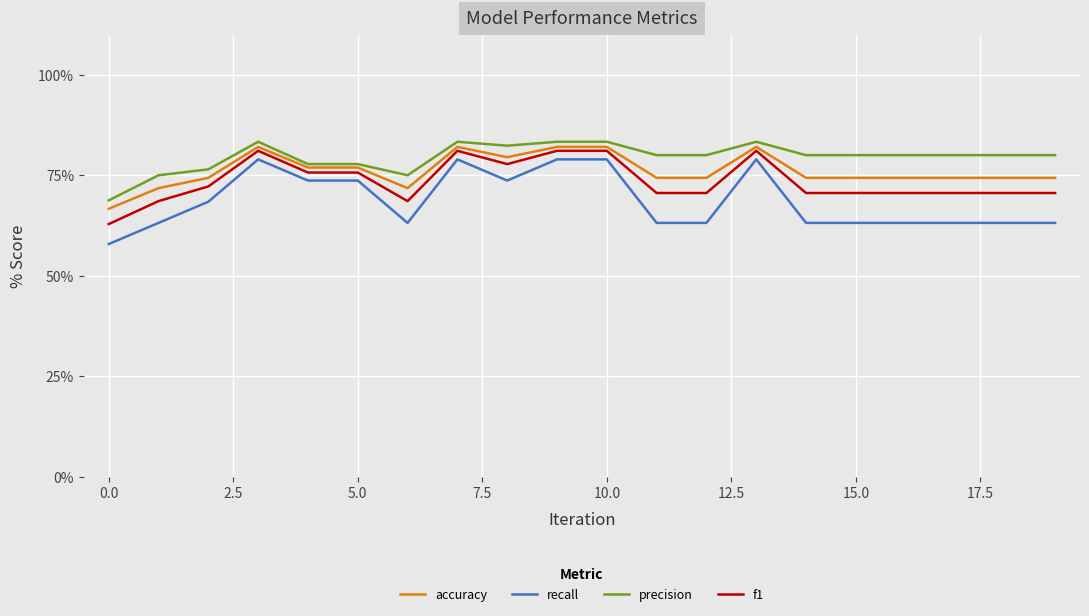

What is the smallest value displayed?

57.9